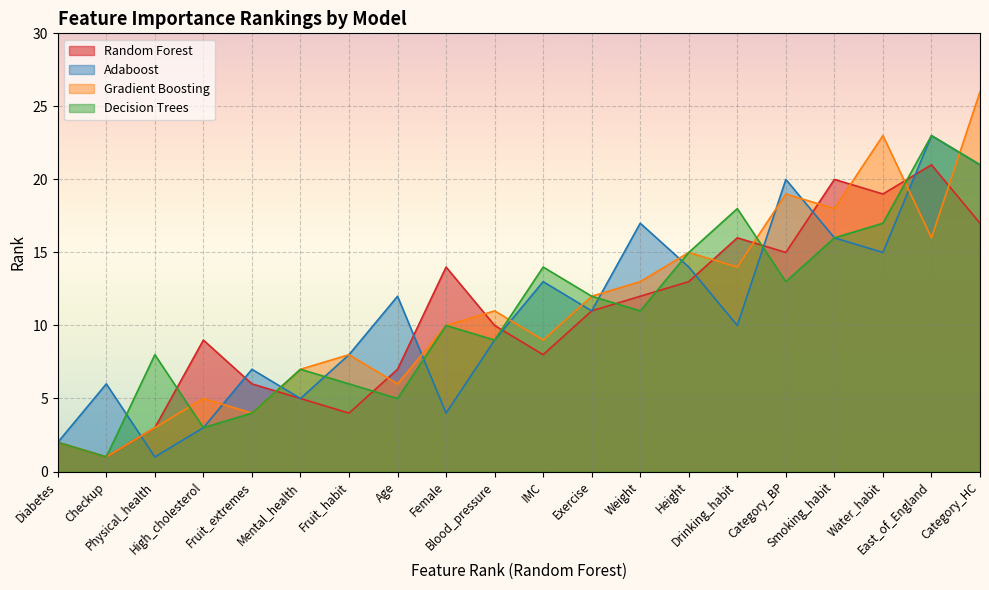

Does the chart display data point markers on the line(s)?

No